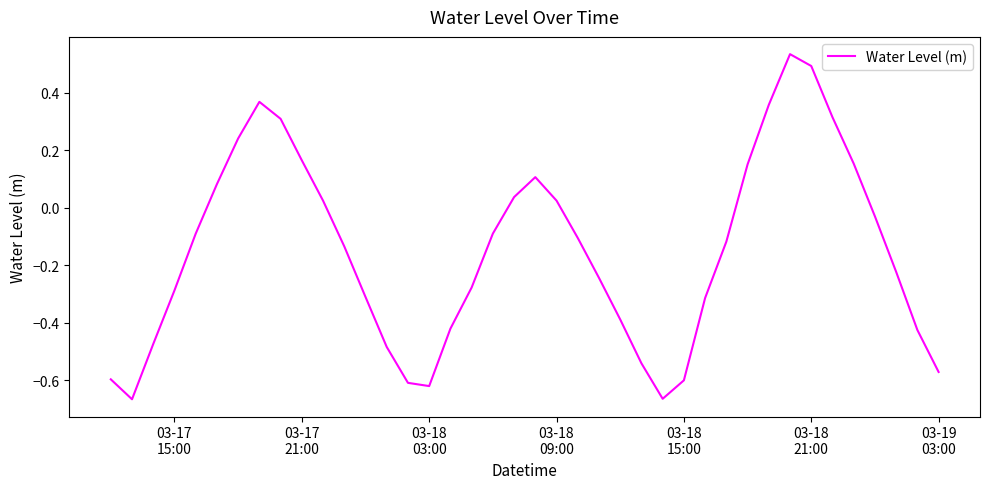

Does the chart display data point markers on the line(s)?

No